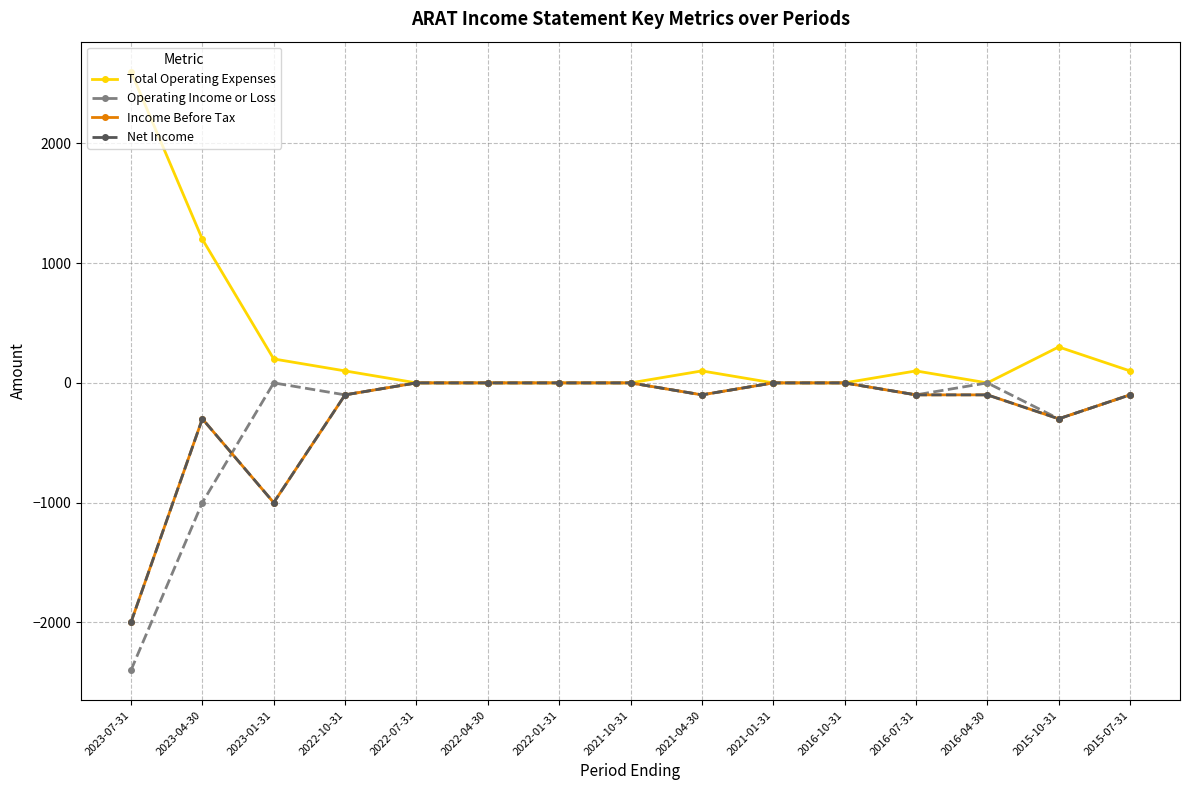

Rank the series by their maximum value, from lowest to highest.

Operating Income or Loss, Income Before Tax, Net Income, Total Operating Expenses